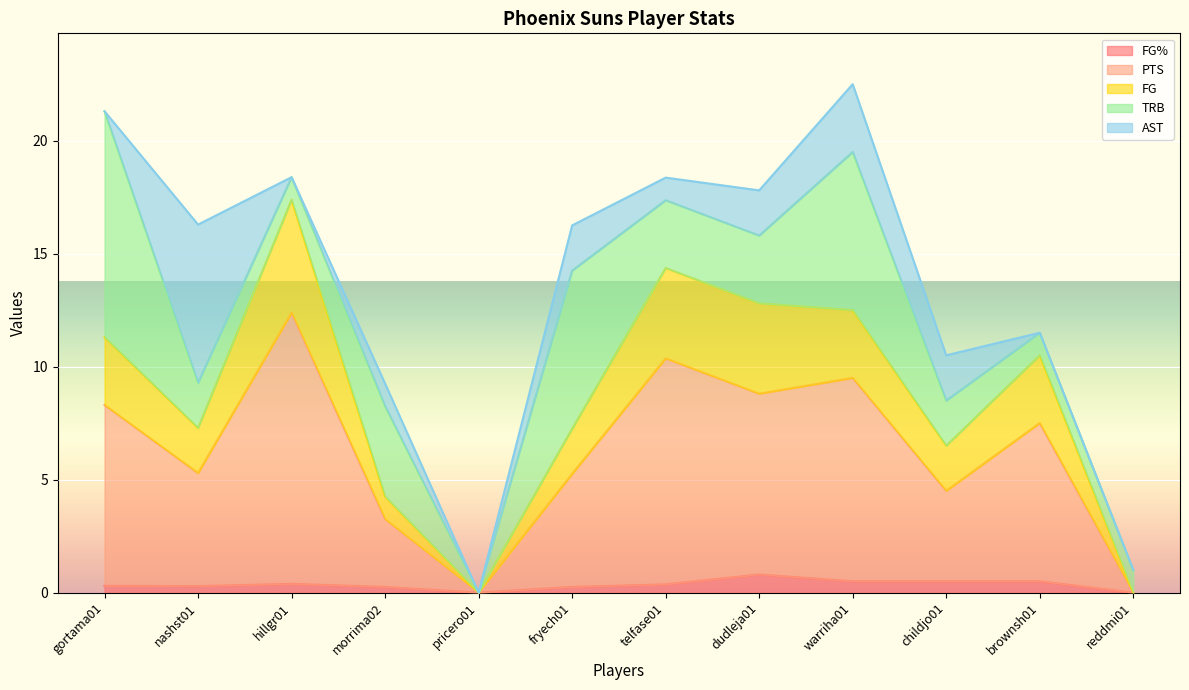

How many interior local valleys does the FG series have?

3